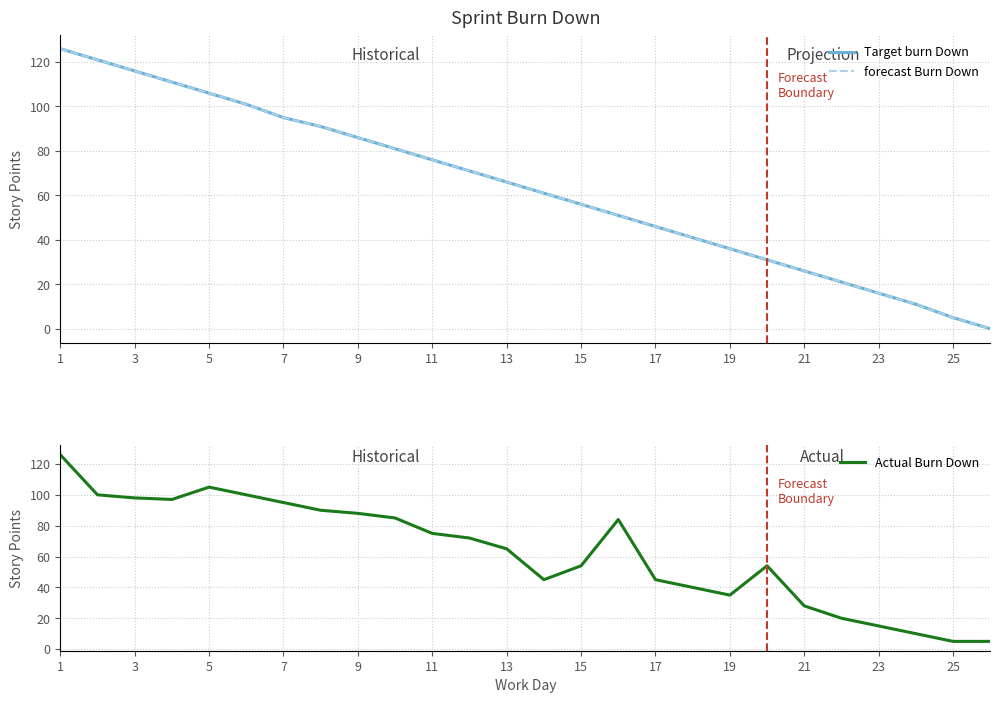

The Actual Burn Down series shows 75 at 11. True or false?

True